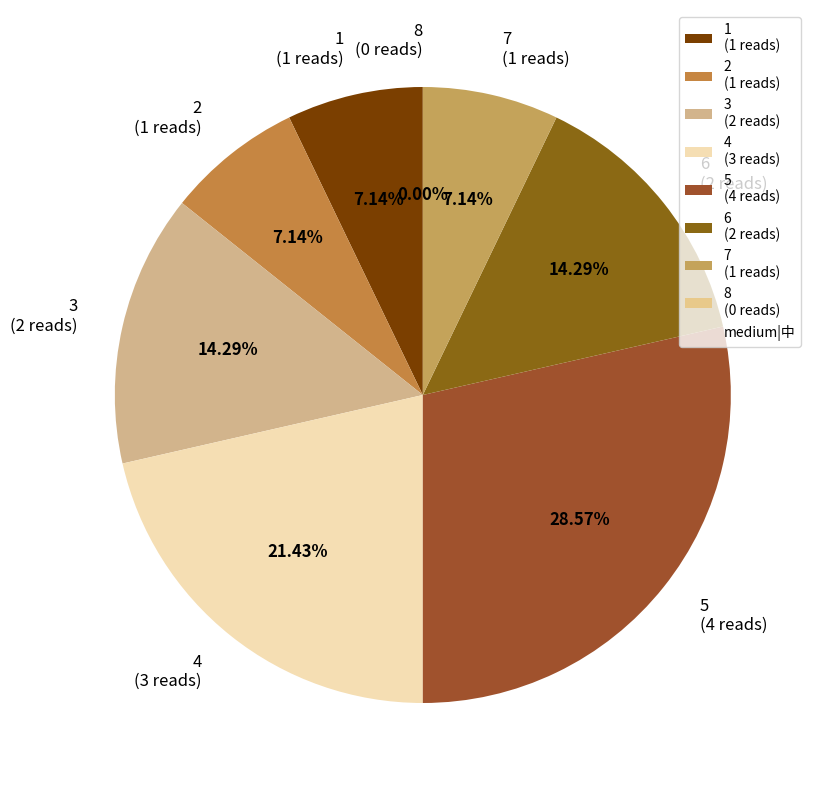

Rank the categories by value from highest to lowest.

5, 4, 3, 6, 1, 2, 7, 8